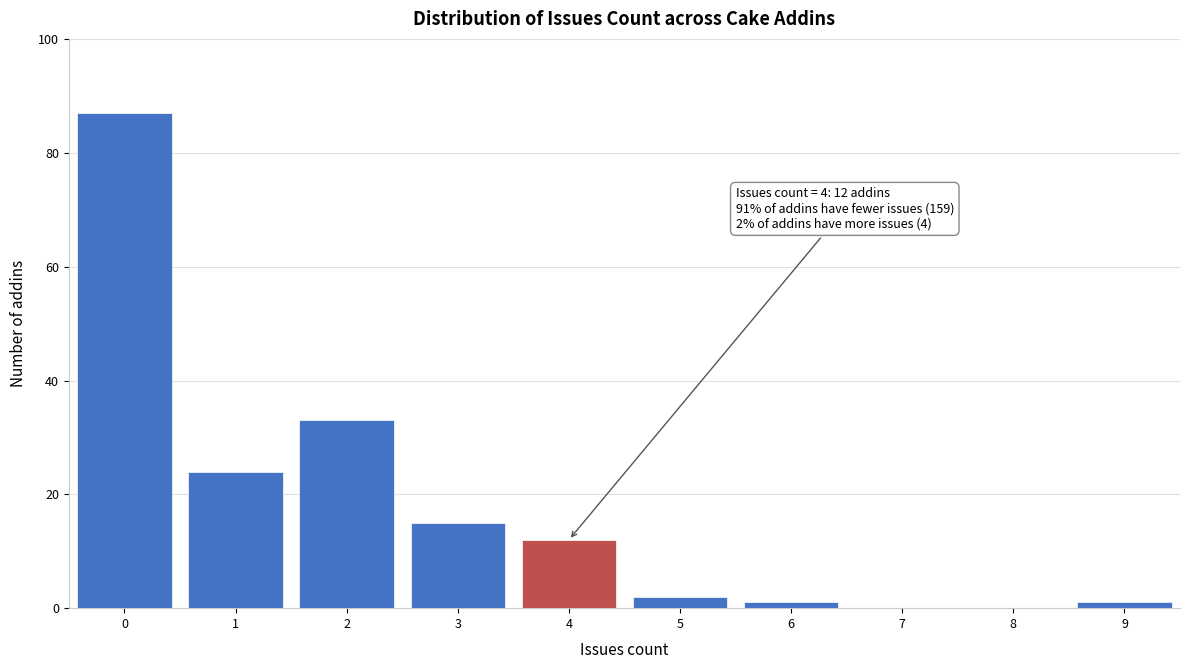

Over which range of the x-axis is the bar tallest?

-0.5 to 0.5